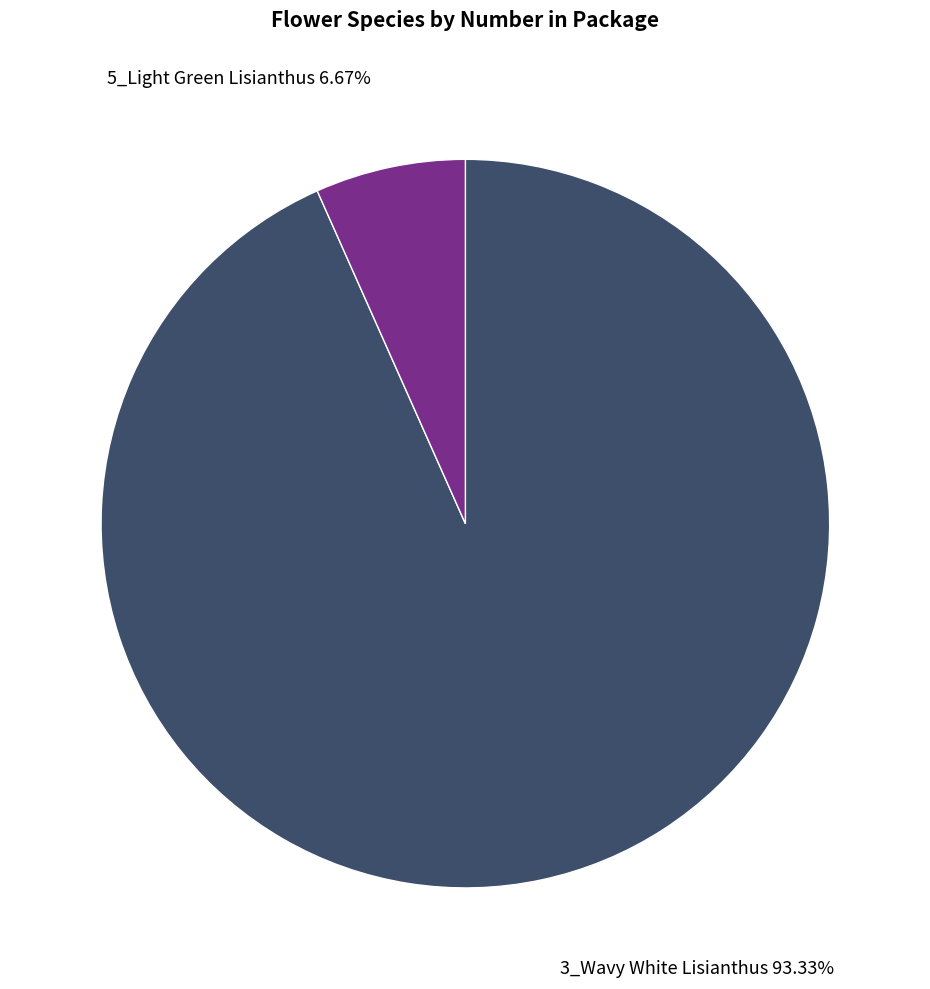

Does any single category account for the majority?

Yes